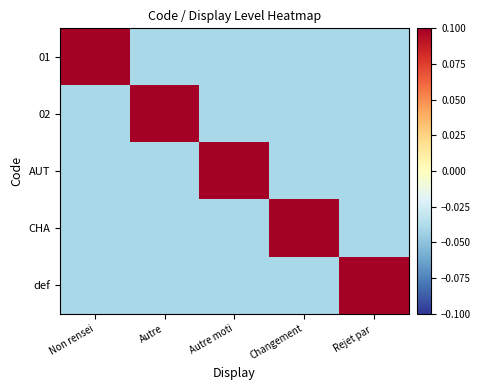

Reading right to left, extract all data points from this chart.

01: Rejet par =-0.0	Changement=-0.0	Autre moti=-0.0	Autre=-0.0	Non rensei=0.2
02: Rejet par =-0.0	Changement=-0.0	Autre moti=-0.0	Autre=0.2	Non rensei=-0.0
AUT: Rejet par =-0.0	Changement=-0.0	Autre moti=0.2	Autre=-0.0	Non rensei=-0.0
CHA: Rejet par =-0.0	Changement=0.2	Autre moti=-0.0	Autre=-0.0	Non rensei=-0.0
def: Rejet par =0.2	Changement=-0.0	Autre moti=-0.0	Autre=-0.0	Non rensei=-0.0